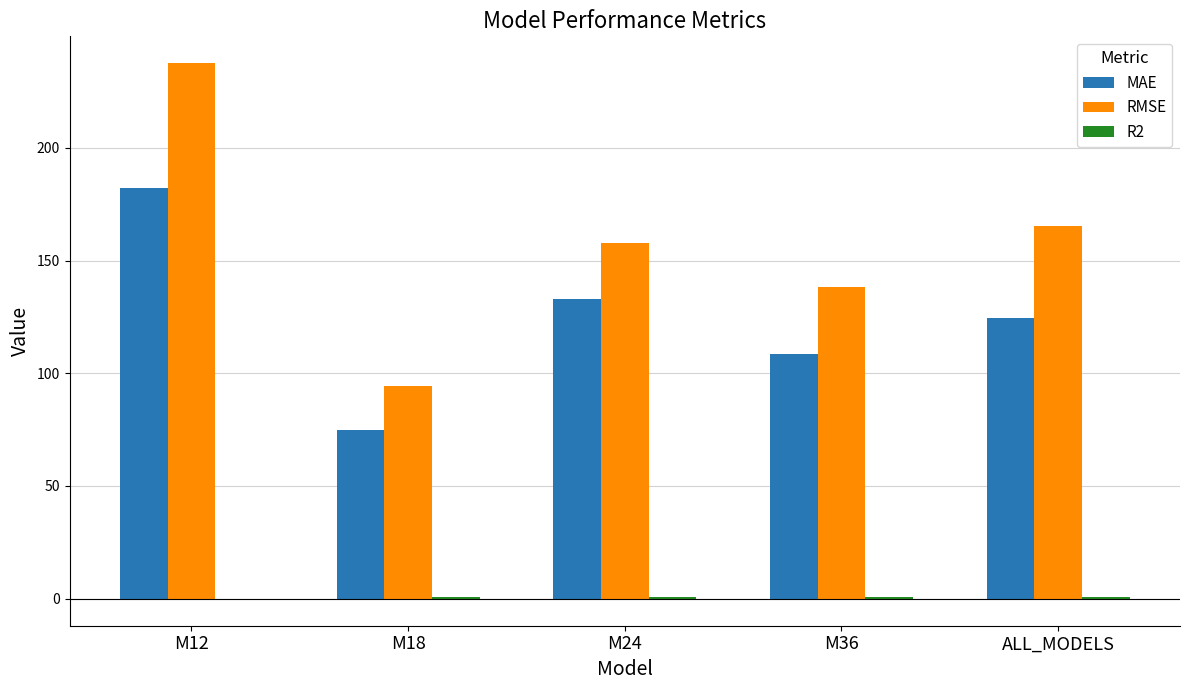

What is the sum of all MAE values?

623.0